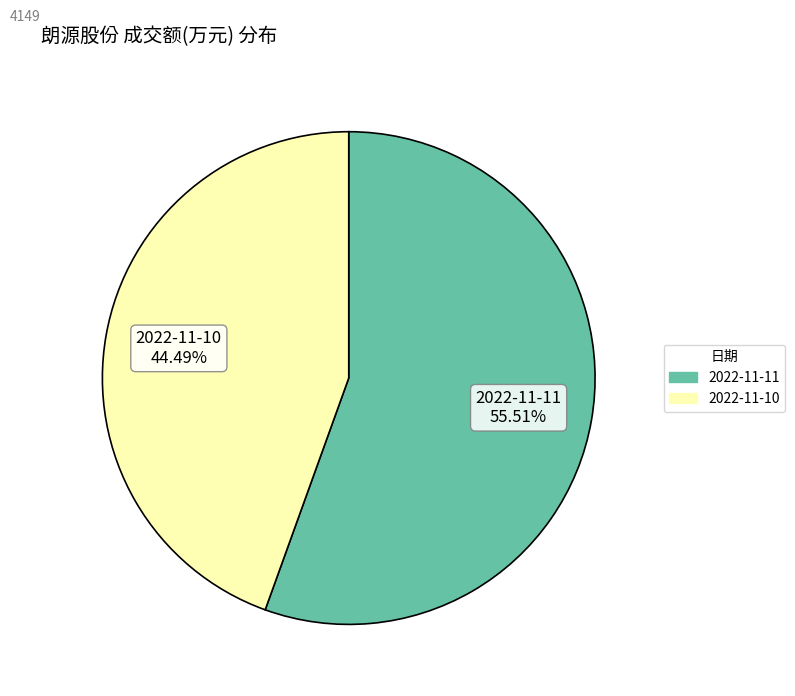

Rank the categories by value from lowest to highest.

2022-11-10, 2022-11-11